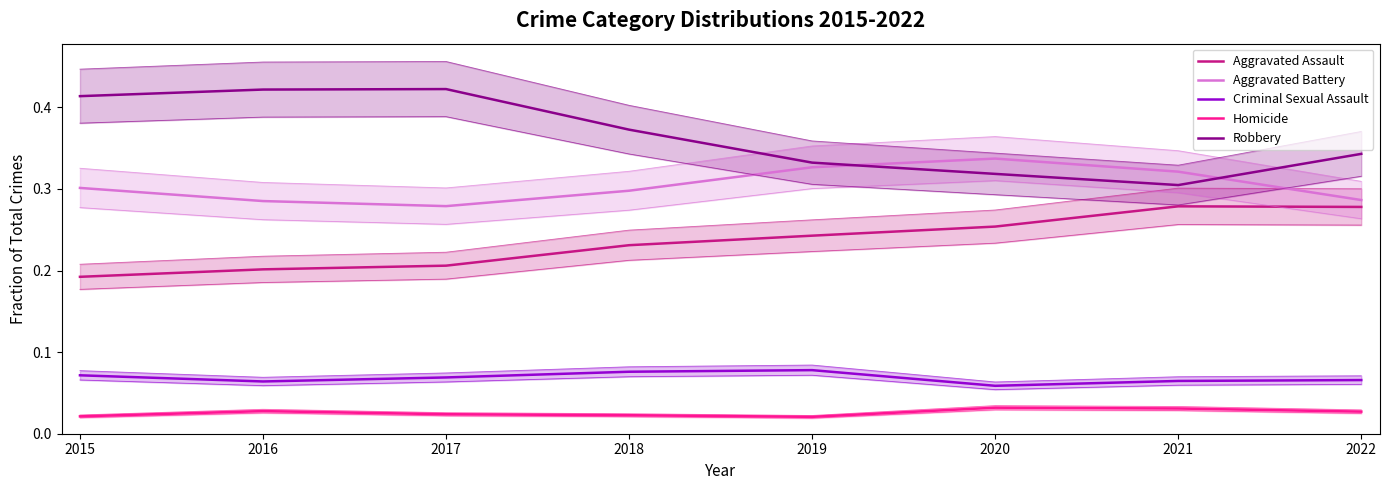

Count the Homicide values in the range 0 to 1.

8